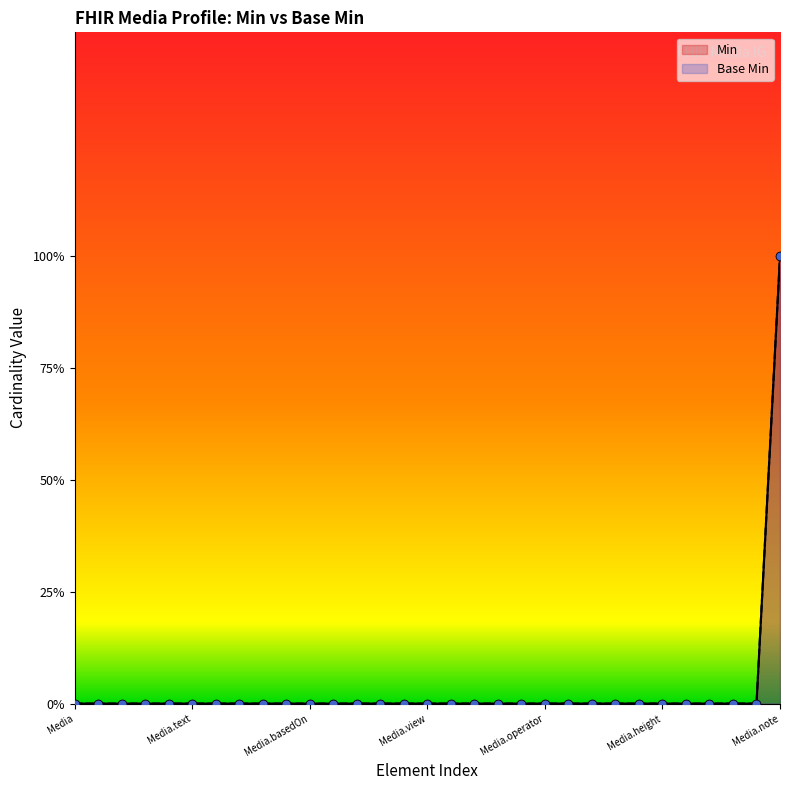

Which series has the largest Y range (max minus min)?

Min